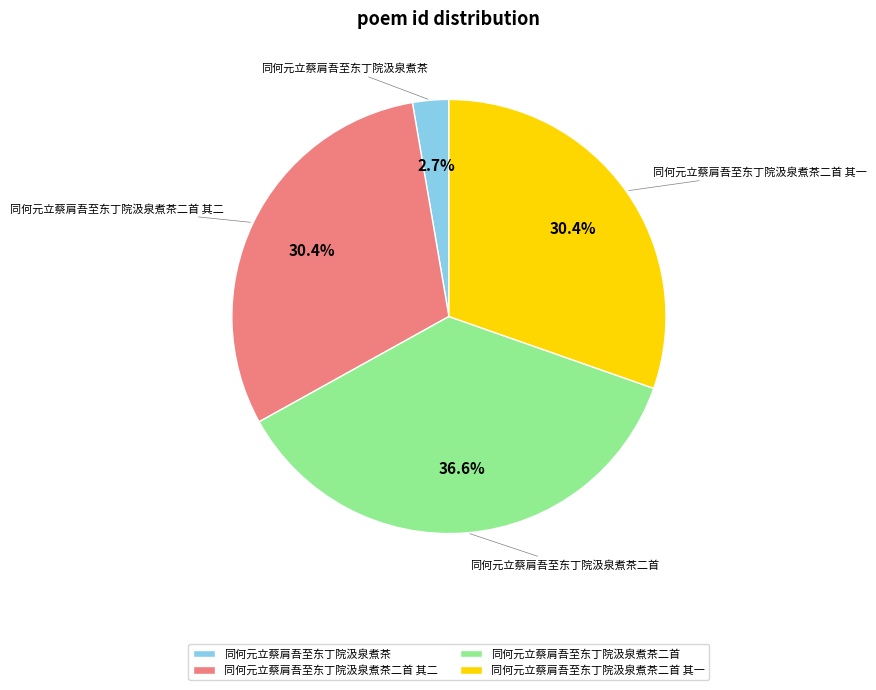

What is the ratio of the value at 同何元立蔡肩吾至东丁院汲泉煮茶二首 其二 to the value at 同何元立蔡肩吾至东丁院汲泉煮茶二首 其一?

1.0